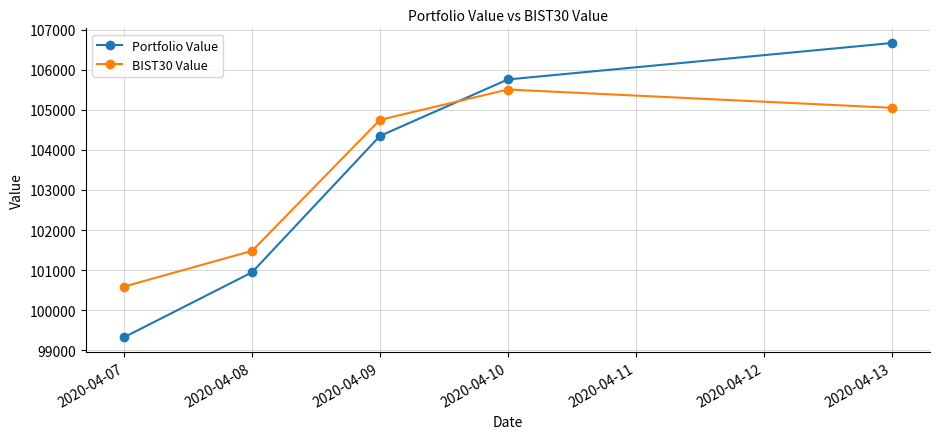

Does the chart display data point markers on the line(s)?

Yes